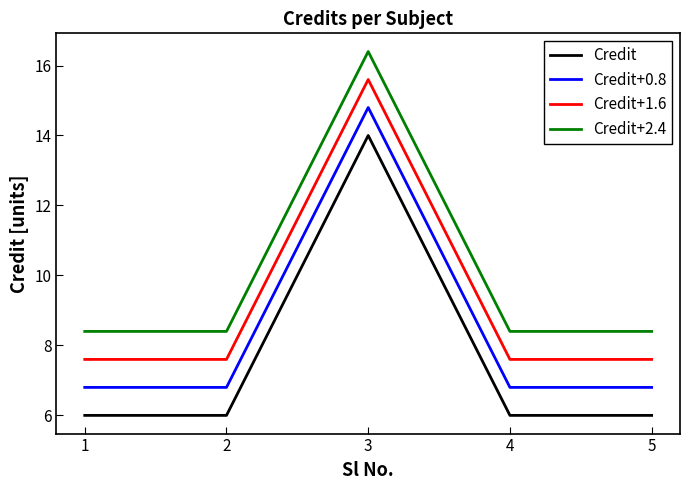

Is the value of Credit+2.4 at 4 greater than the value of Credit+1.6 at 3?

No